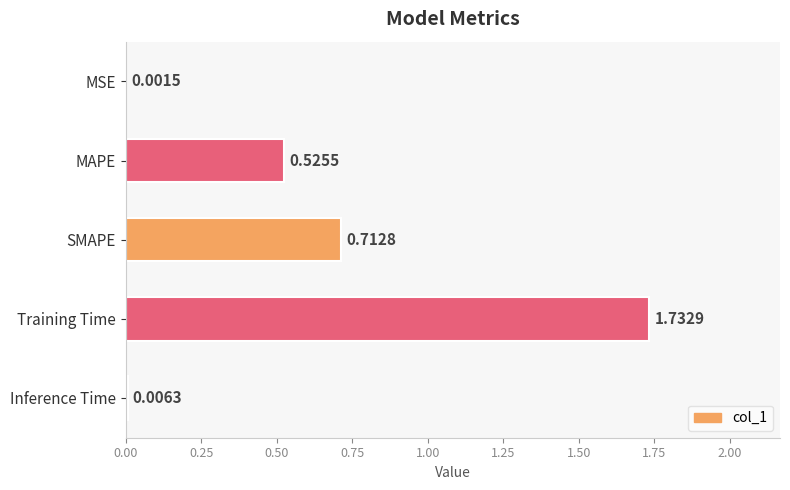

At which label is the value closest to 0?

MSE